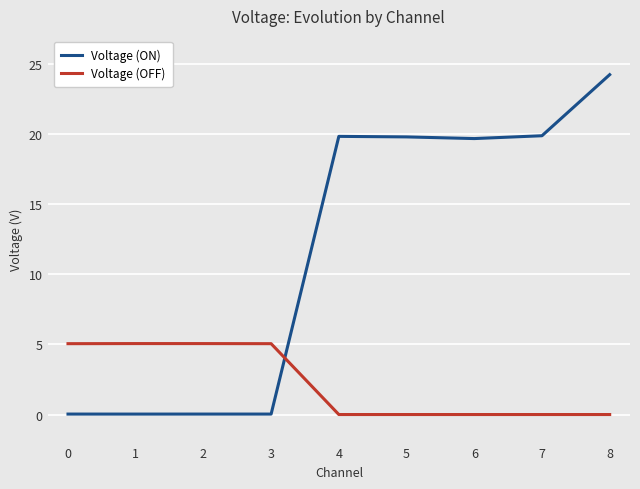

After their last crossing, which series has the higher values: Voltage (ON) or Voltage (OFF)?

Voltage (ON)